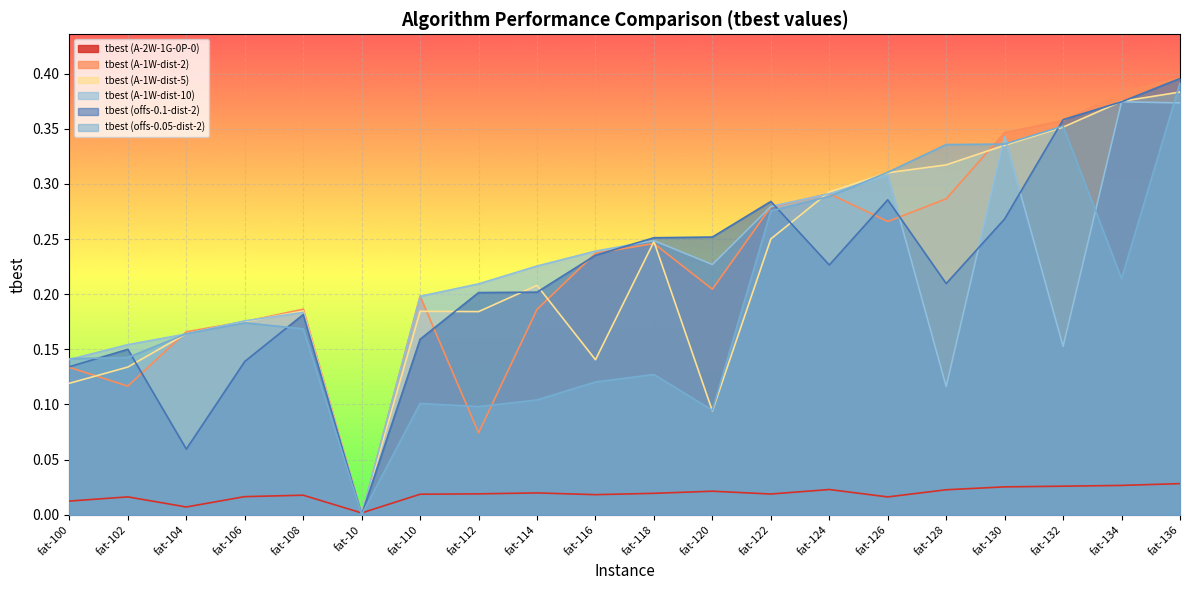

What are all the series names shown in the legend?

tbest (A-2W-1G-0P-0), tbest (A-1W-dist-2), tbest (A-1W-dist-5), tbest (A-1W-dist-10), tbest (offs-0.1-dist-2), tbest (offs-0.05-dist-2)